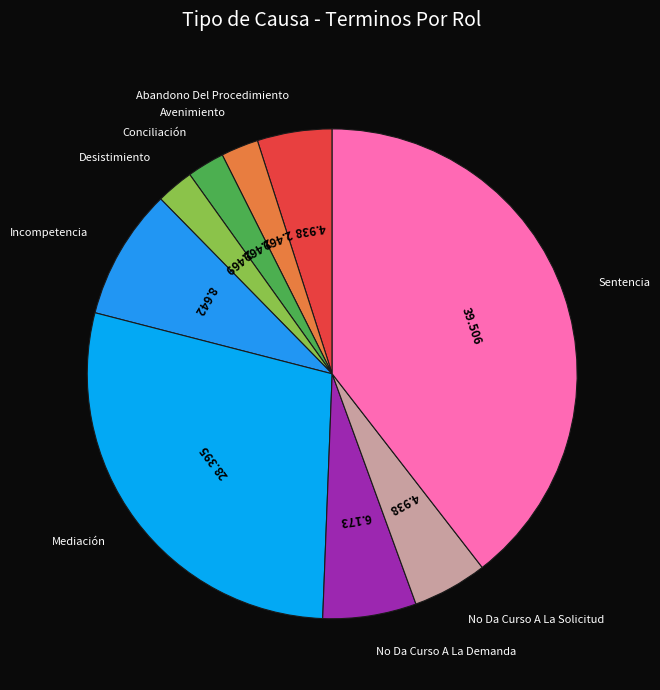

Do No Da Curso A La Demanda and Mediación together represent more than half of the pie?

No